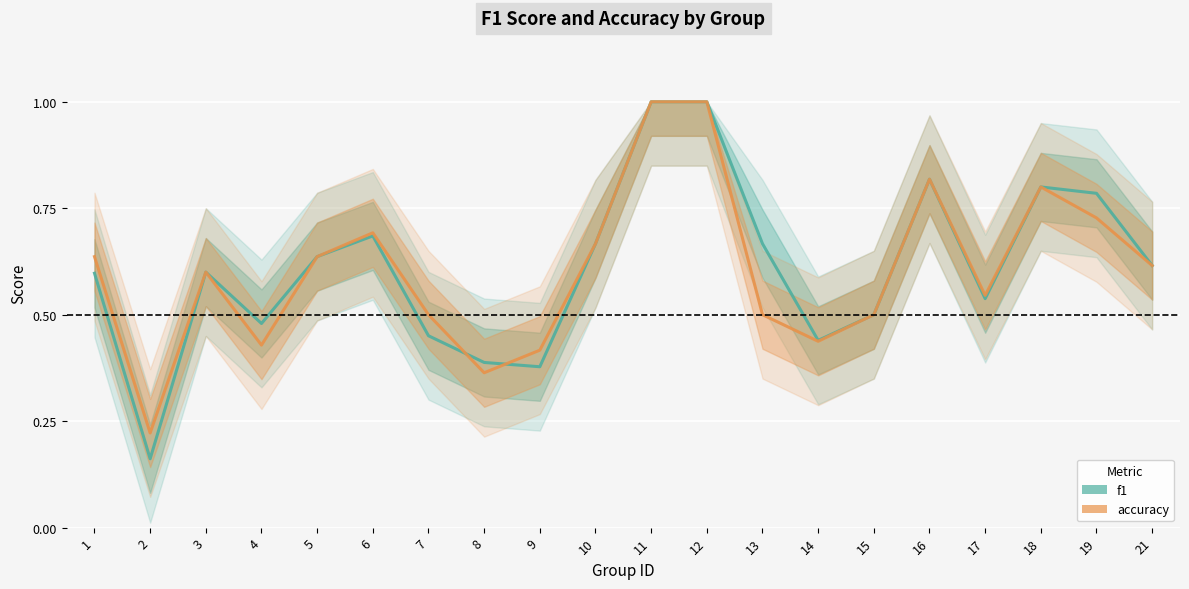

What is the difference between the highest and lowest values at 13?

0.2